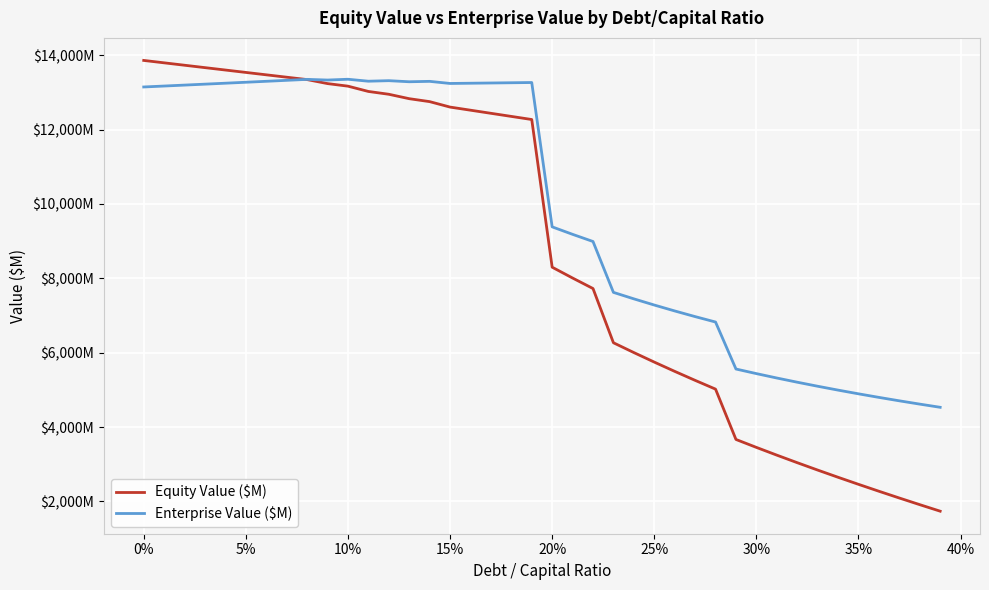

What is the value of the Enterprise Value ($M) point at the 16th from the left?

13239.4